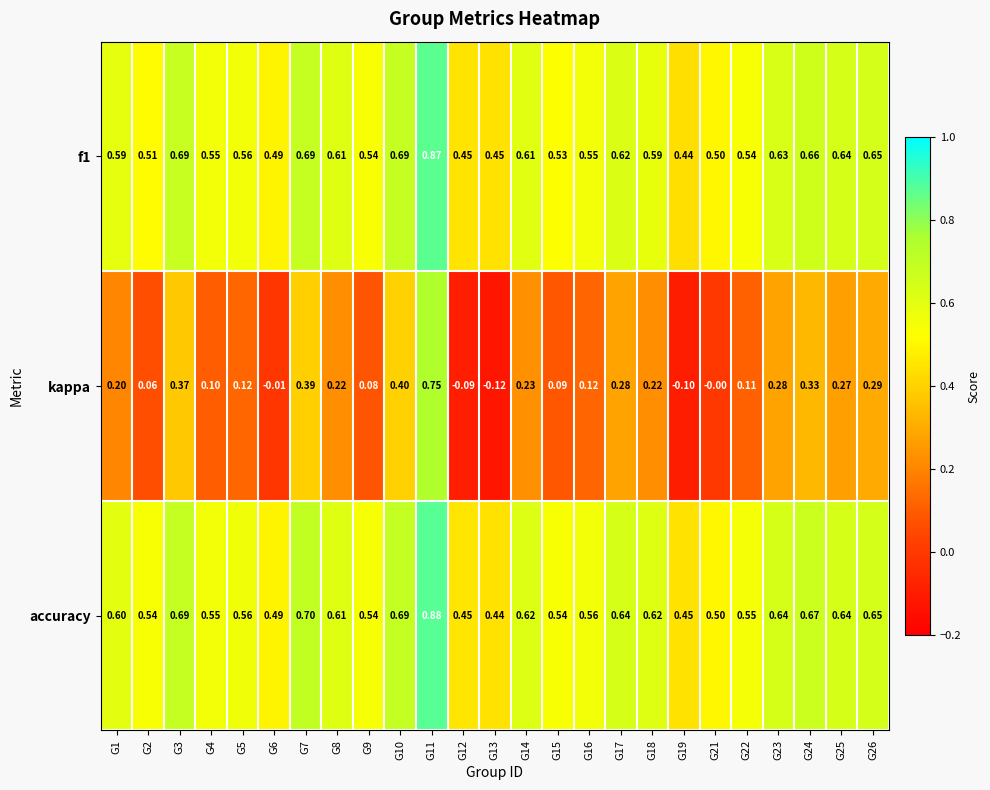

Which series changed the most between G9 and G24?

kappa